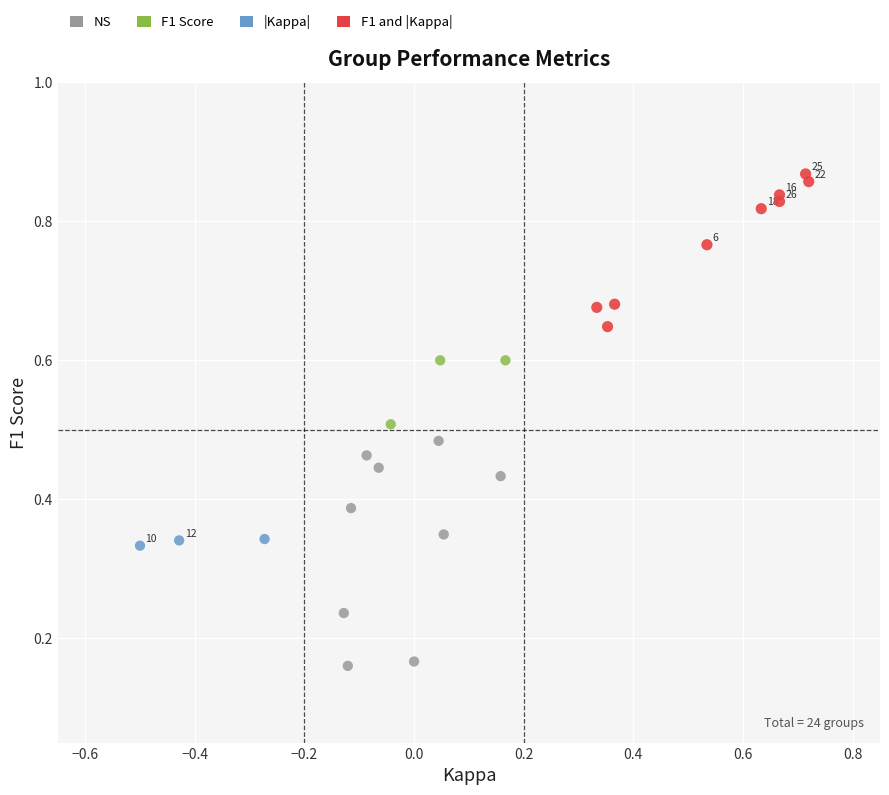

Which series has the widest spread of Y values?

NS